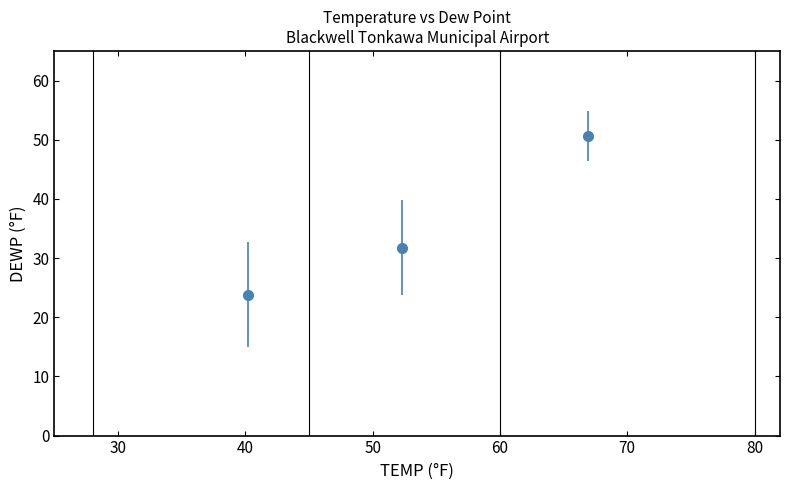

What is the sum of all values?

106.2